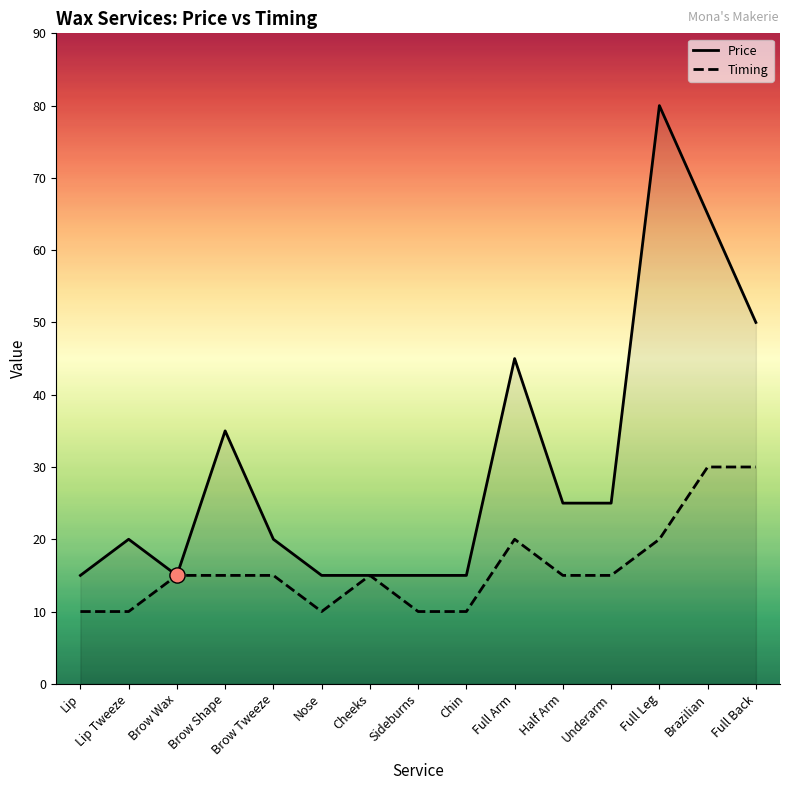

At how many categories does at least one series exceed 50?

2